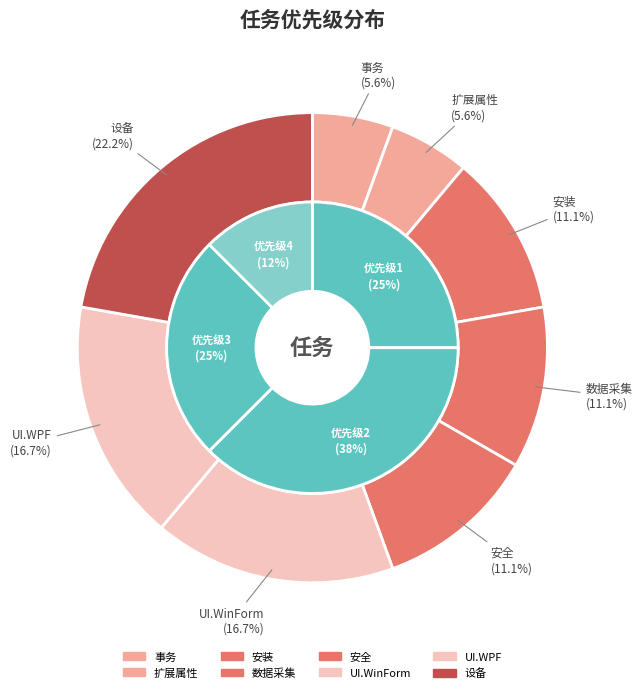

What is the largest slice in the pie chart?

设备